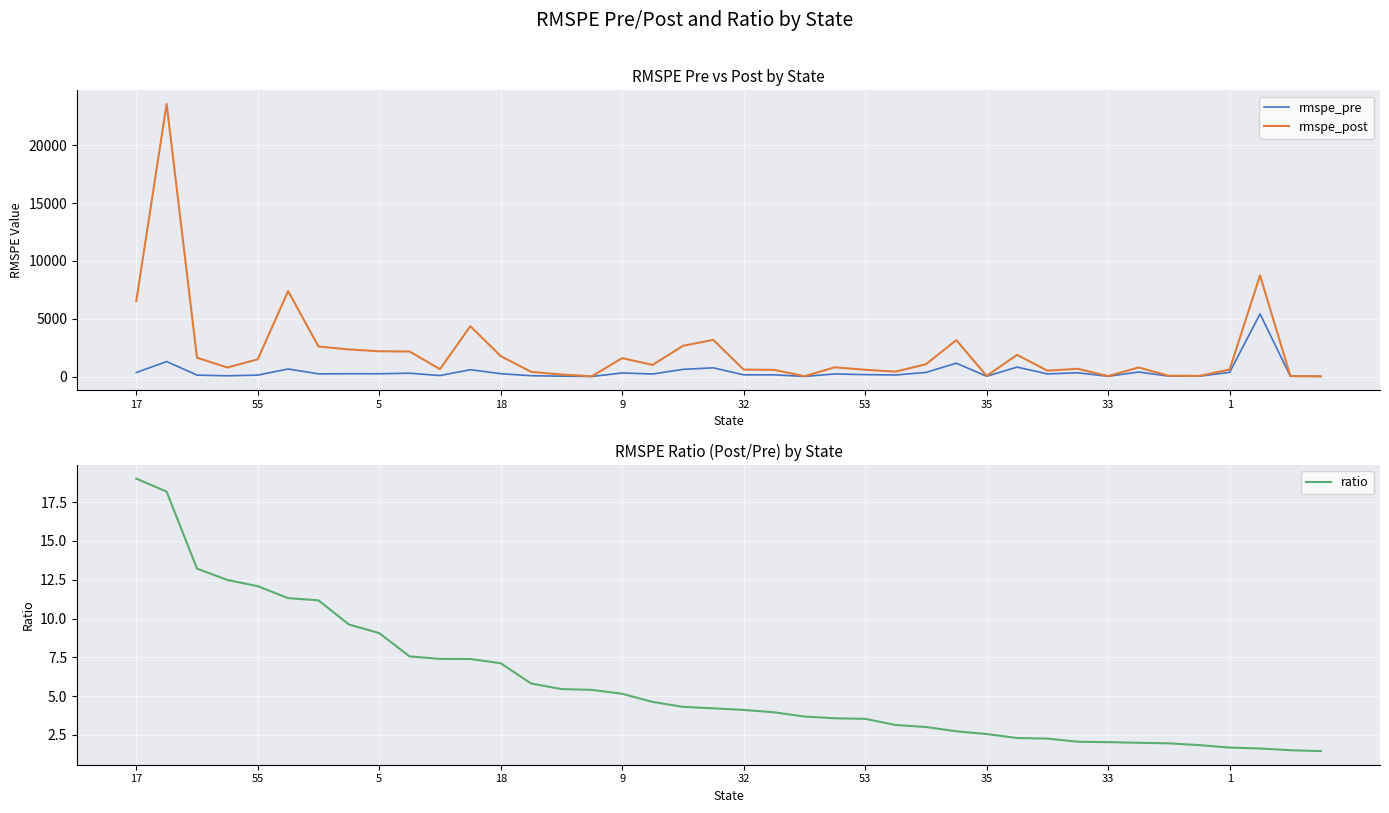

Which series ends up on top after the final intersection of ratio and rmspe_pre?

rmspe_pre